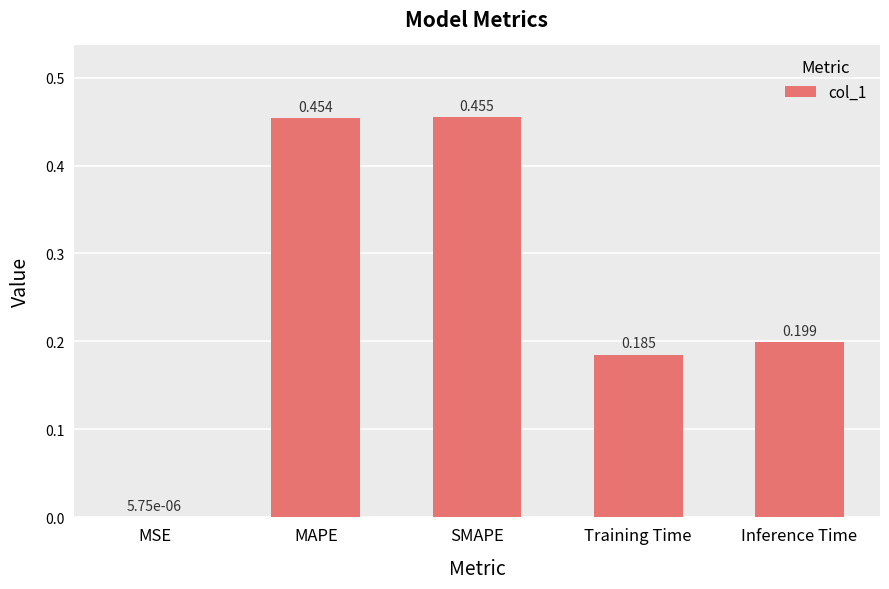

What is the sum of the values at Training Time and MAPE?

0.6